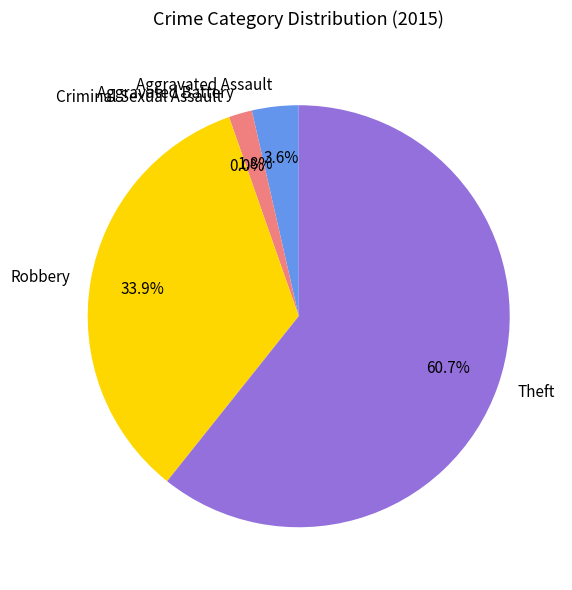

Count the number of slices in the pie.

5